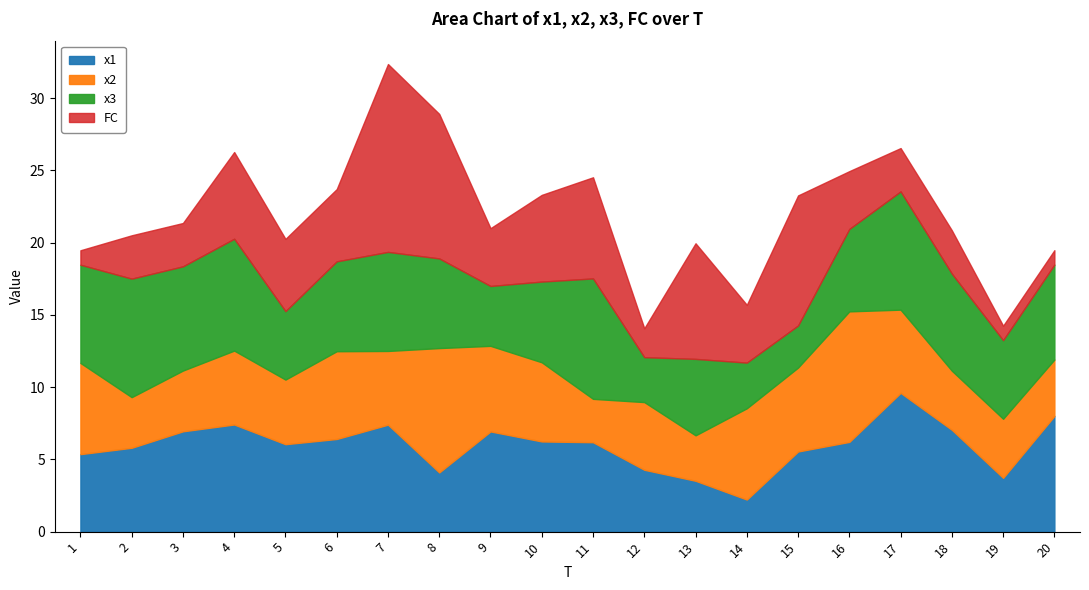

True or false: x2 has a value of 7.9 at 5.

False